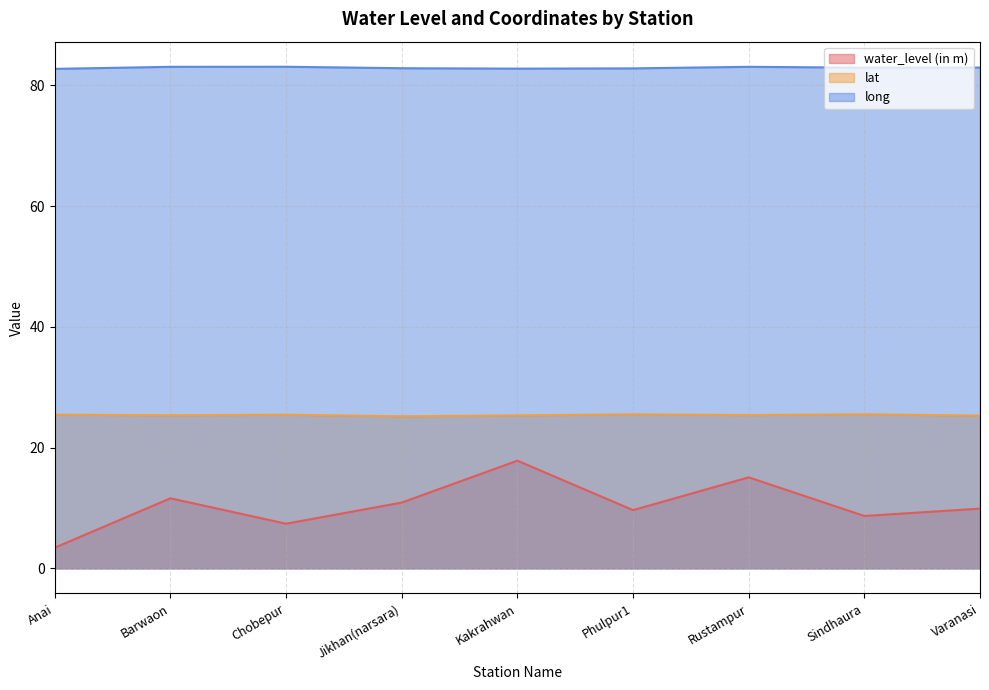

What is the difference between the lat values at Phulpur1 and Kakrahwan?

0.2